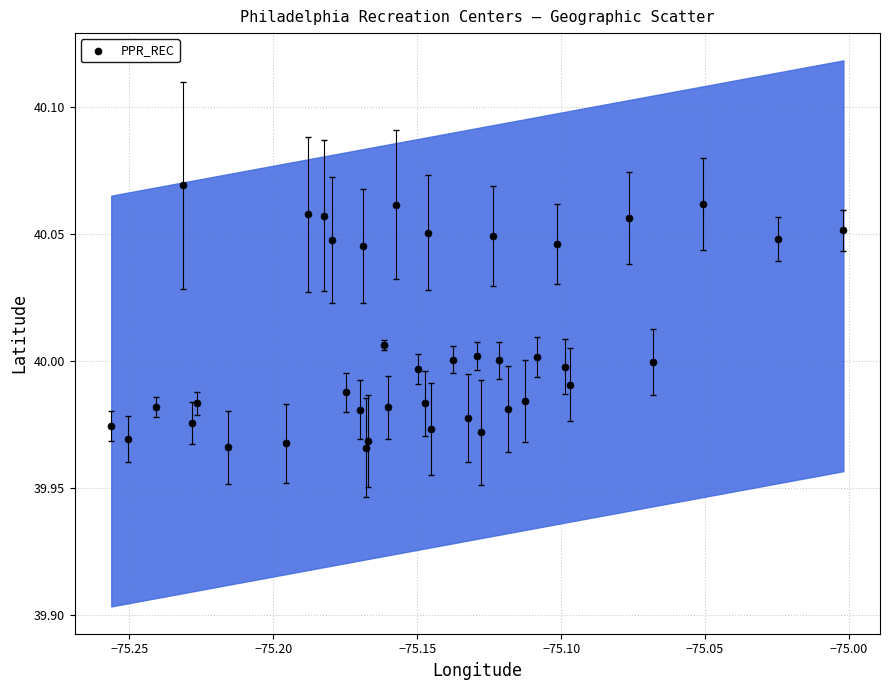

What is the range of X values (max minus min)?

0.3